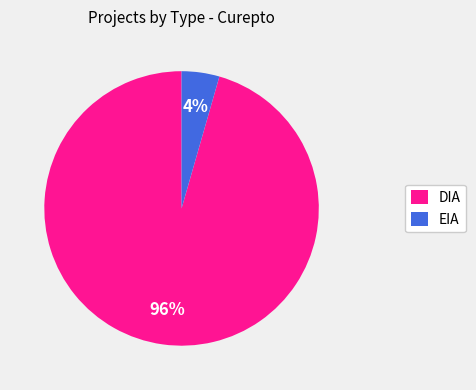

To the nearest percent, what percentage of the pie is DIA?

96%